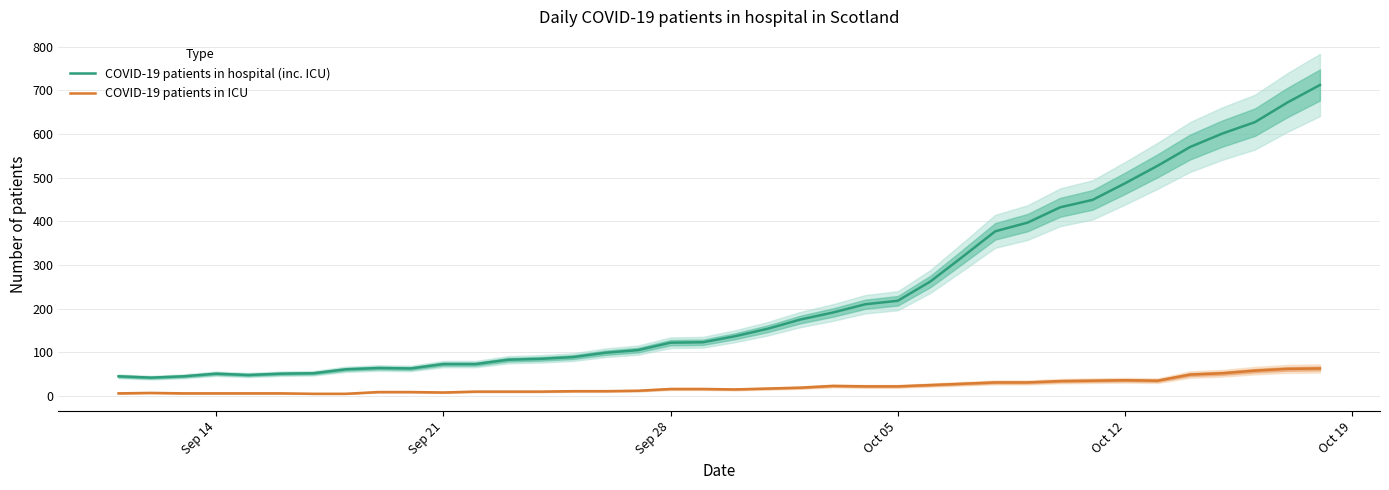

What are all the series names shown in the legend?

COVID-19 patients in hospital (inc. ICU), COVID-19 patients in ICU